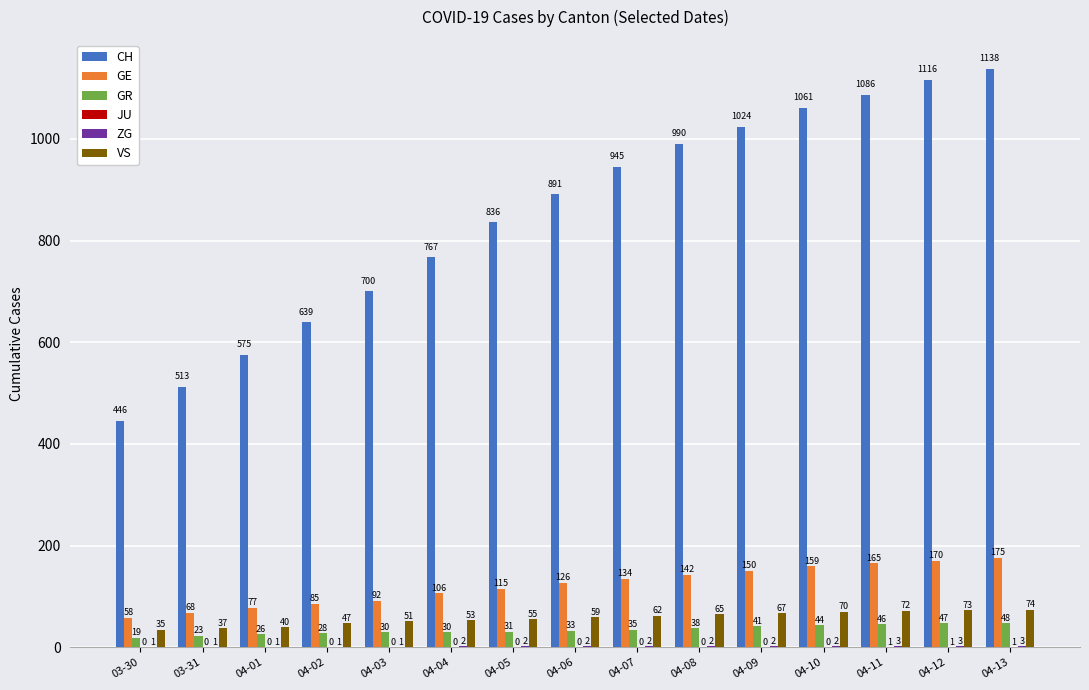

Which series changed the most between 04-05 and 04-06?

CH